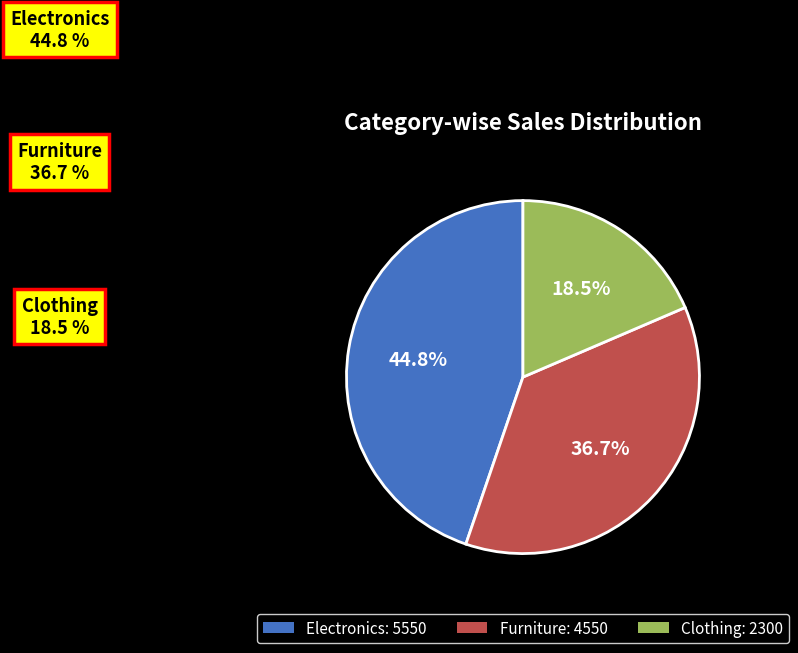

What is the change in value from Furniture to Clothing?

-2250